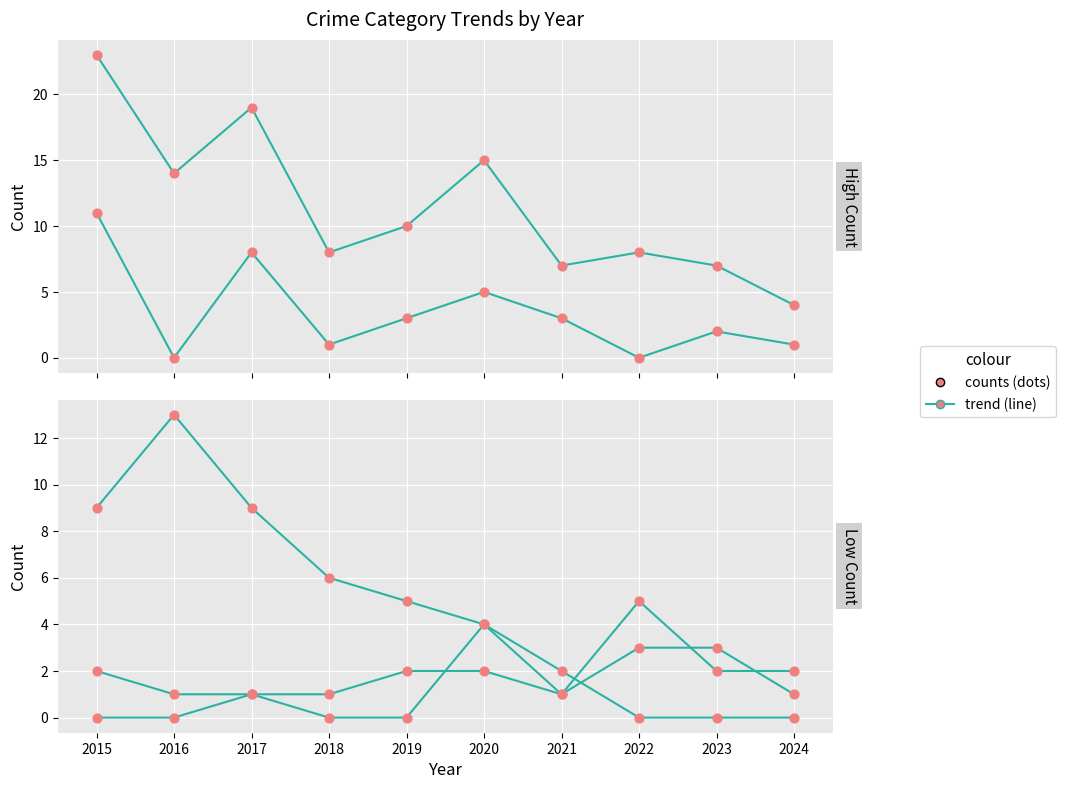

What is the total value across all series at 2021?

14